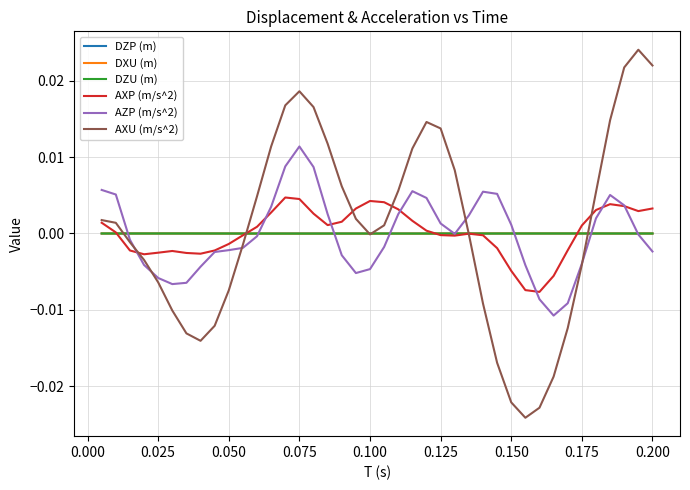

Which series has the widest spread of values?

AXU (m/s^2)